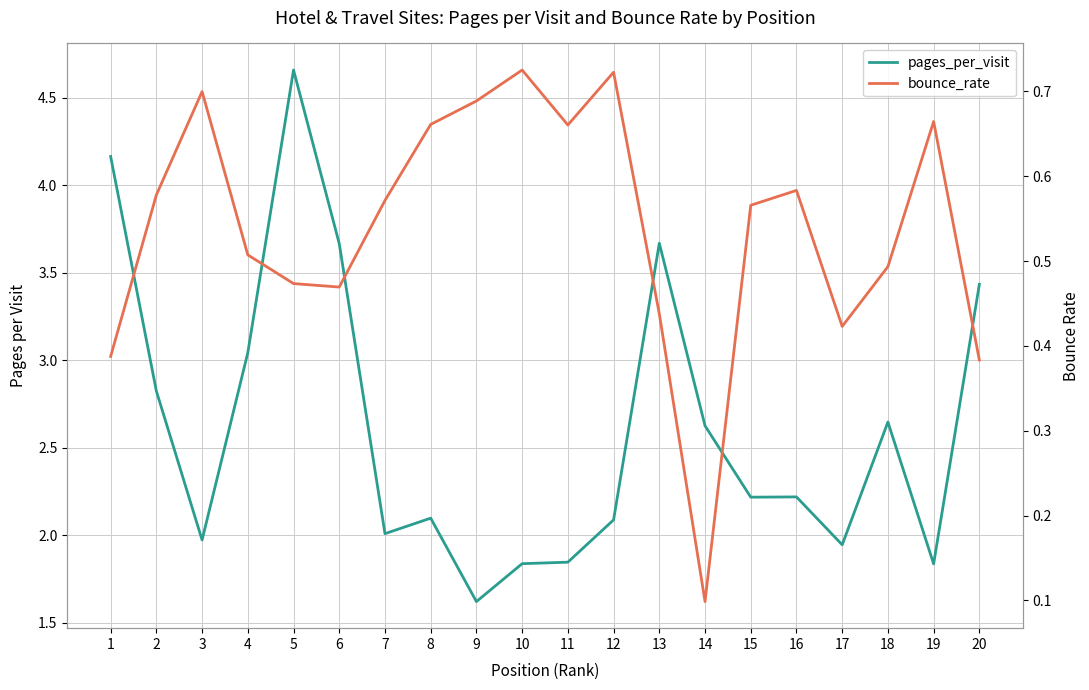

Reading left to right, extract all data points from this chart.

pages_per_visit: 1=4.2	2=2.8	3=2.0	4=3.0	5=4.7	6=3.7	7=2.0	8=2.1	9=1.6	10=1.8	11=1.8	12=2.1	13=3.7	14=2.6	15=2.2	16=2.2	17=1.9	18=2.6	19=1.8	20=3.4
bounce_rate: 1=0.4	2=0.6	3=0.7	4=0.5	5=0.5	6=0.5	7=0.6	8=0.7	9=0.7	10=0.7	11=0.7	12=0.7	13=0.4	14=0.1	15=0.6	16=0.6	17=0.4	18=0.5	19=0.7	20=0.4